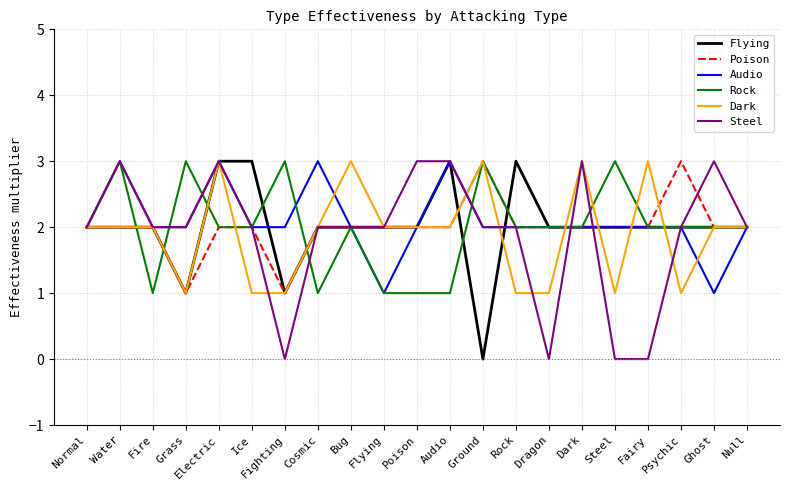

At which category is the sum across all series the highest?

Electric